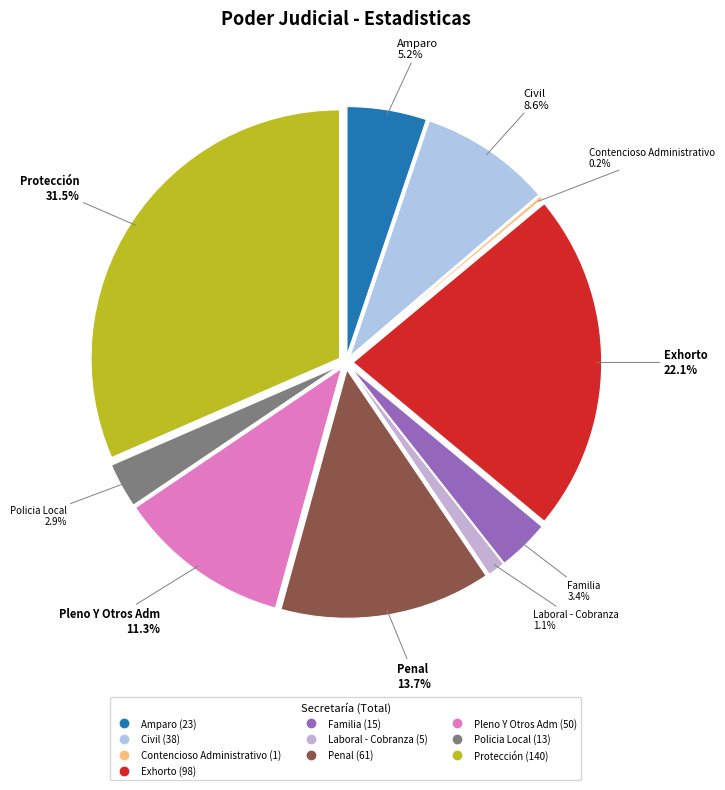

Does any single category account for the majority?

No